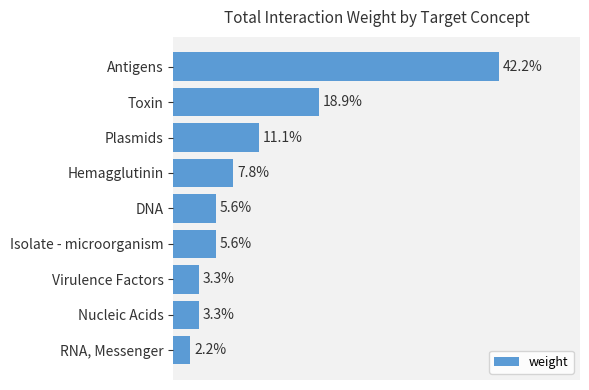

Are the bars grouped side by side (vs. stacked)?

No